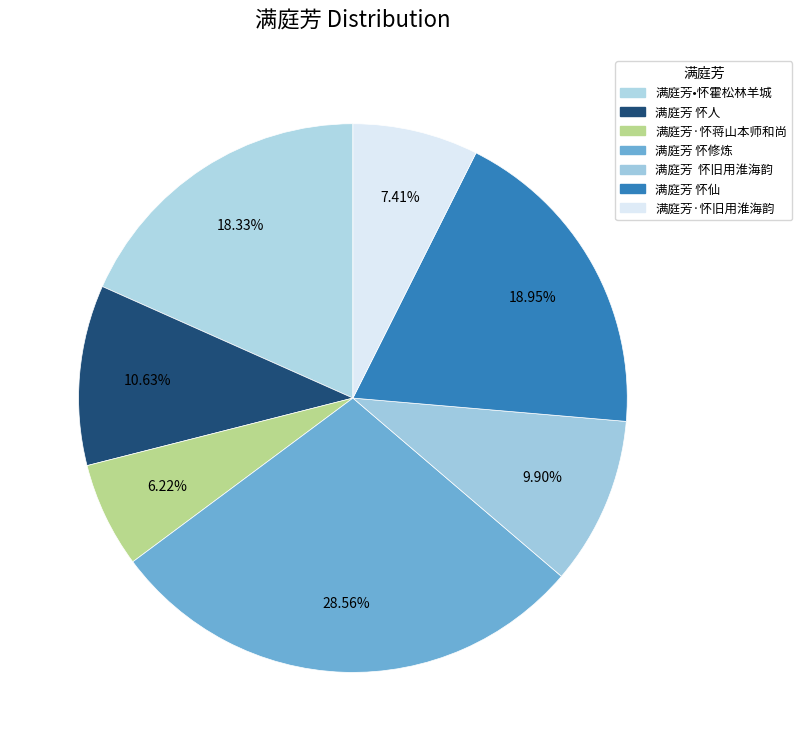

What is the largest slice in the pie chart?

满庭芳 怀修炼